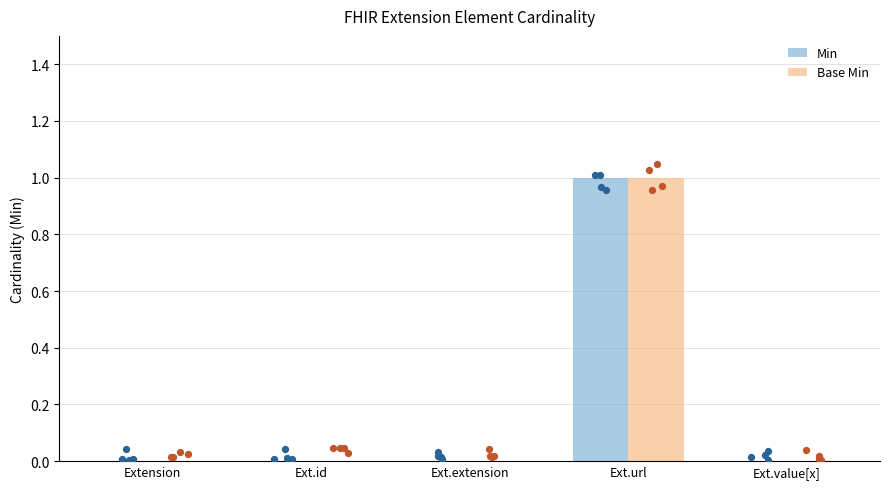

Which series reaches the minimum Y coordinate?

Min